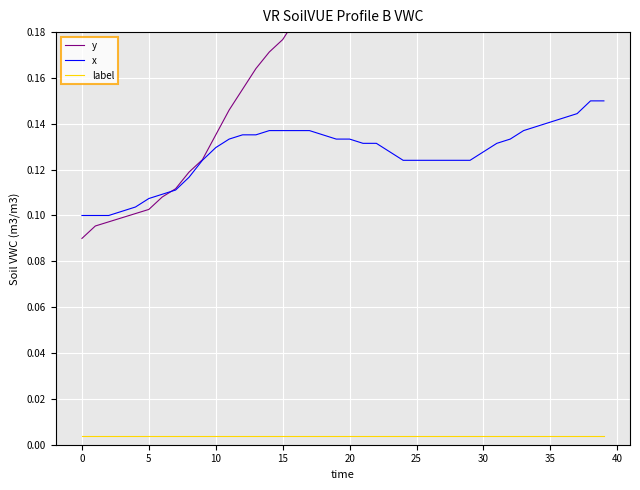

Reading left to right, list all the values displayed in this chart.

y: 0.1	0.1	0.1	0.1	0.1	0.1	0.1	0.1	0.1	0.1	0.1	0.1	0.2	0.2	0.2	0.2	0.2	0.2	0.2	0.2	0.2	0.2	0.2	0.2	0.2	0.2	0.2	0.2	0.2	0.2	0.2	0.2	0.2	0.2	0.2	0.2	0.2	0.2	0.2	0.2
x: 0.1	0.1	0.1	0.1	0.1	0.1	0.1	0.1	0.1	0.1	0.1	0.1	0.1	0.1	0.1	0.1	0.1	0.1	0.1	0.1	0.1	0.1	0.1	0.1	0.1	0.1	0.1	0.1	0.1	0.1	0.1	0.1	0.1	0.1	0.1	0.1	0.1	0.1	0.2	0.2
label: 0.0	0.0	0.0	0.0	0.0	0.0	0.0	0.0	0.0	0.0	0.0	0.0	0.0	0.0	0.0	0.0	0.0	0.0	0.0	0.0	0.0	0.0	0.0	0.0	0.0	0.0	0.0	0.0	0.0	0.0	0.0	0.0	0.0	0.0	0.0	0.0	0.0	0.0	0.0	0.0